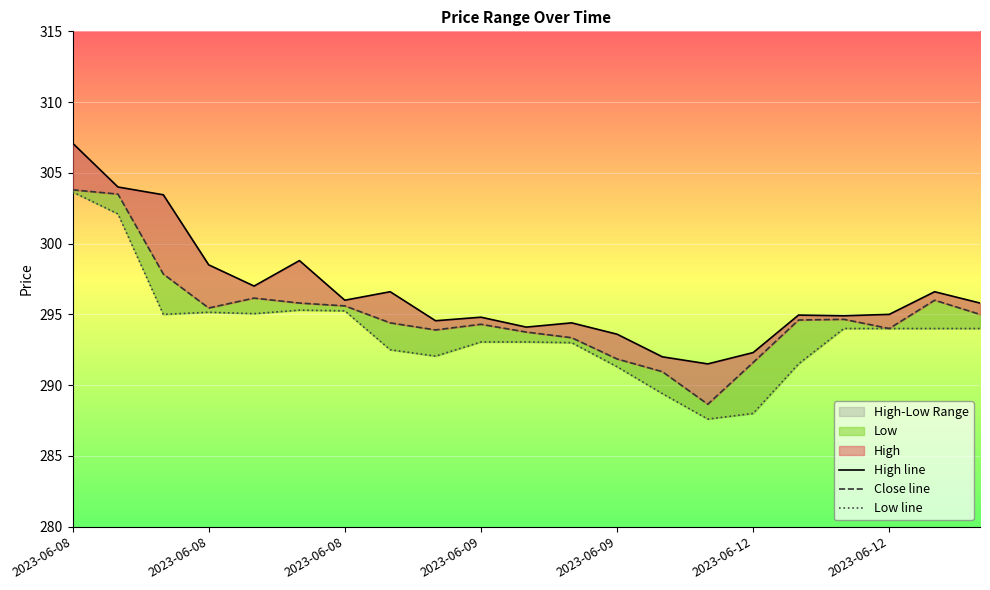

Rank the series by their average value, from highest to lowest.

High line, Close line, Low line